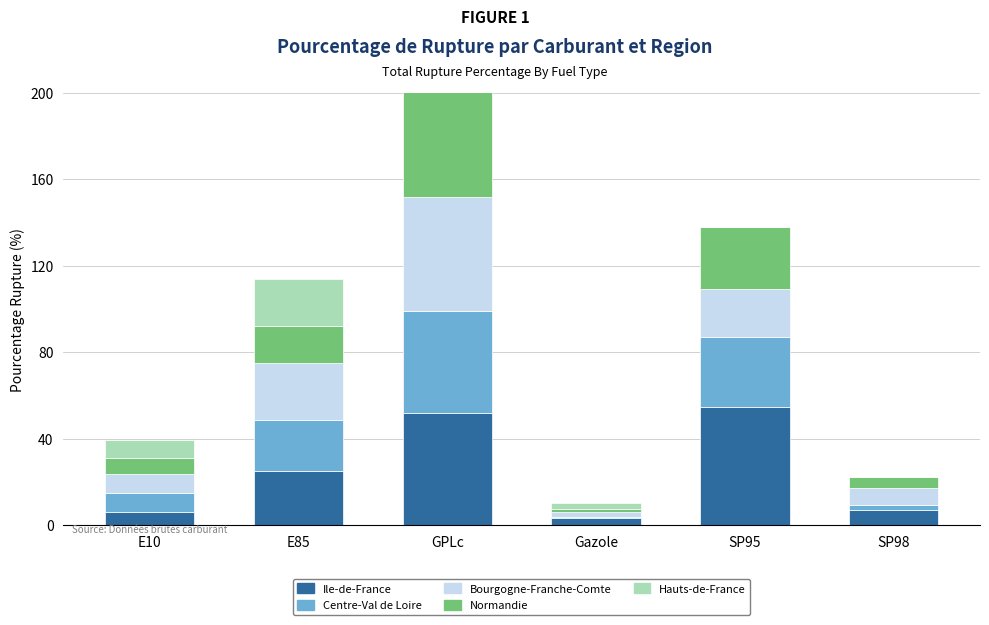

Which has a higher value, E85 or SP98?

E85